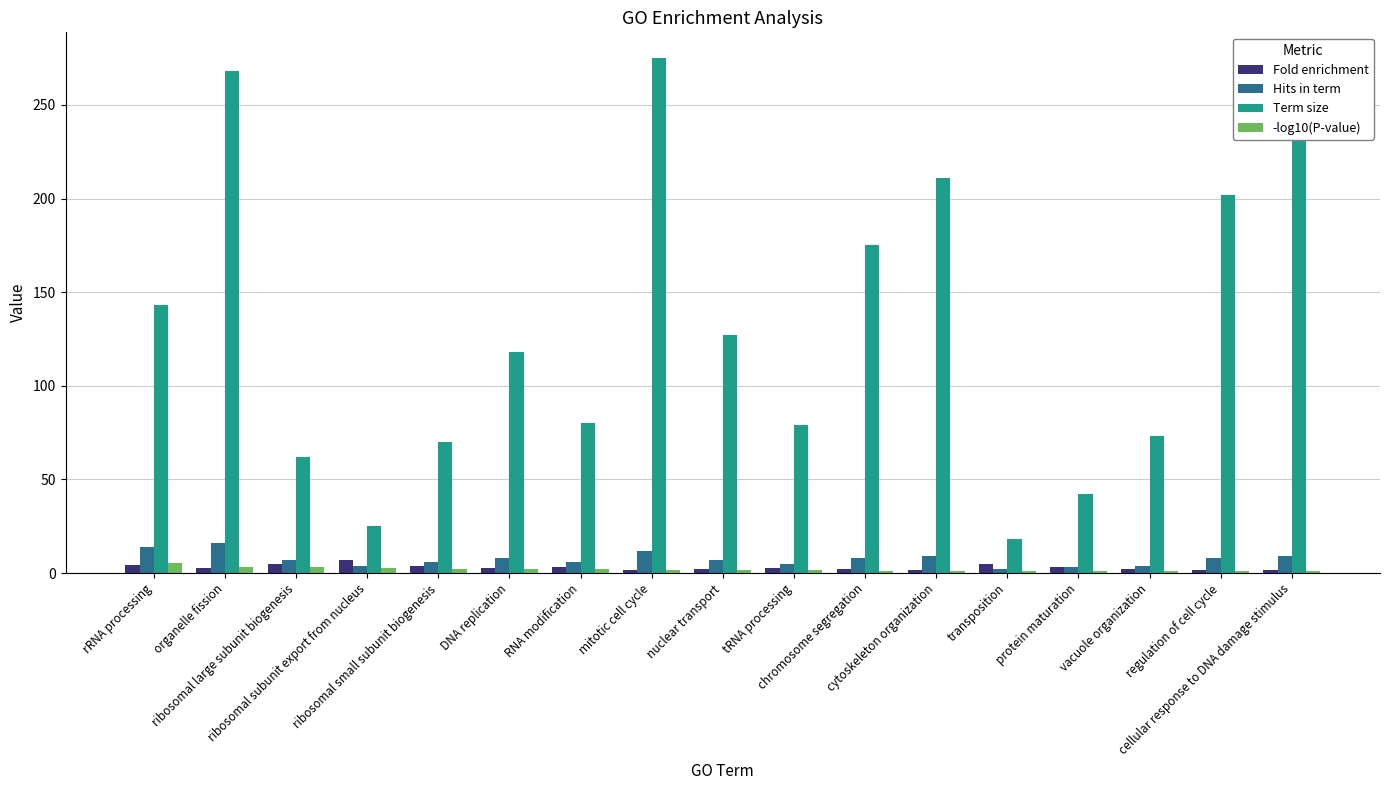

What is the sum of all Hits in term values?

128.0